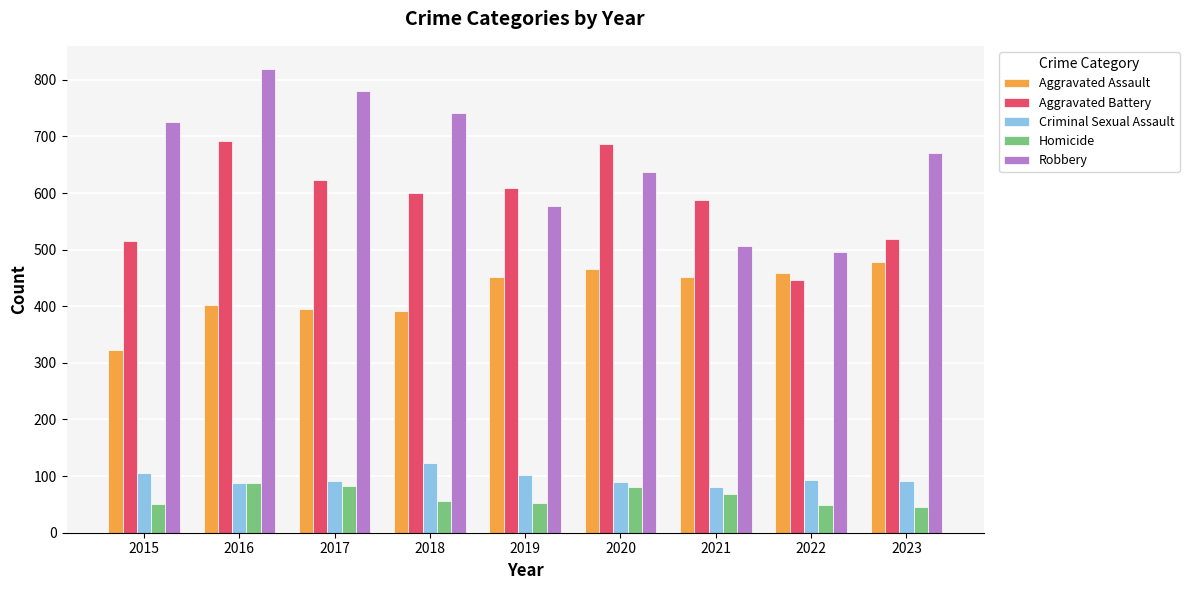

What is the average value of the Criminal Sexual Assault series?

96